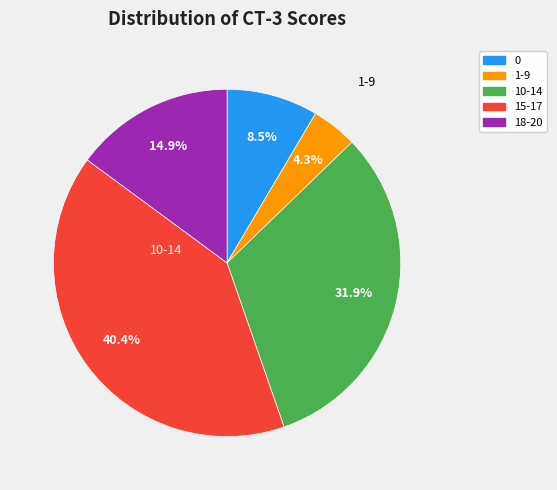

How many segments does this pie chart have?

5